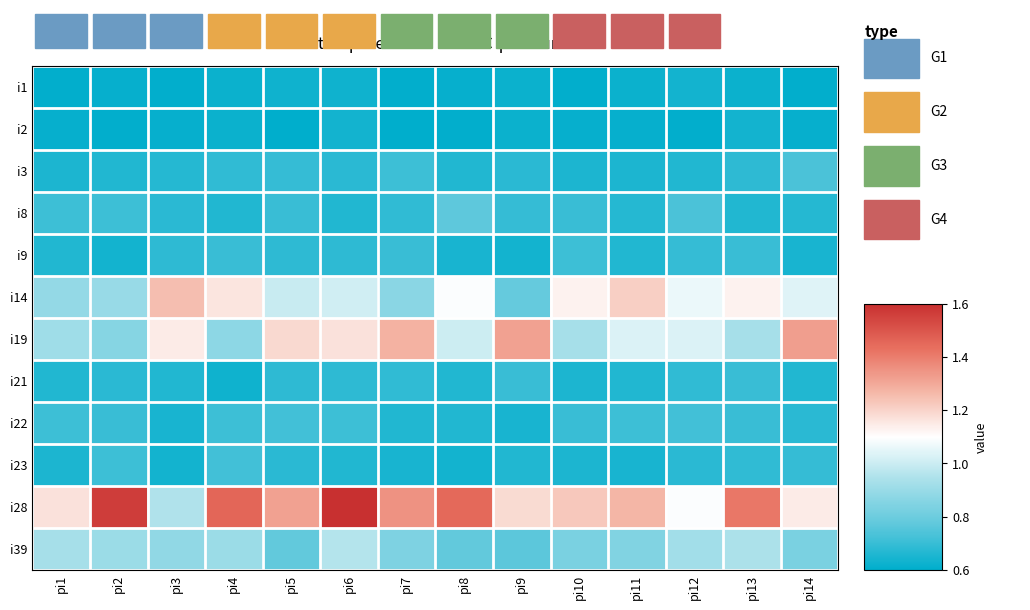

What is the spread (max minus min) of values at pi8?

0.8